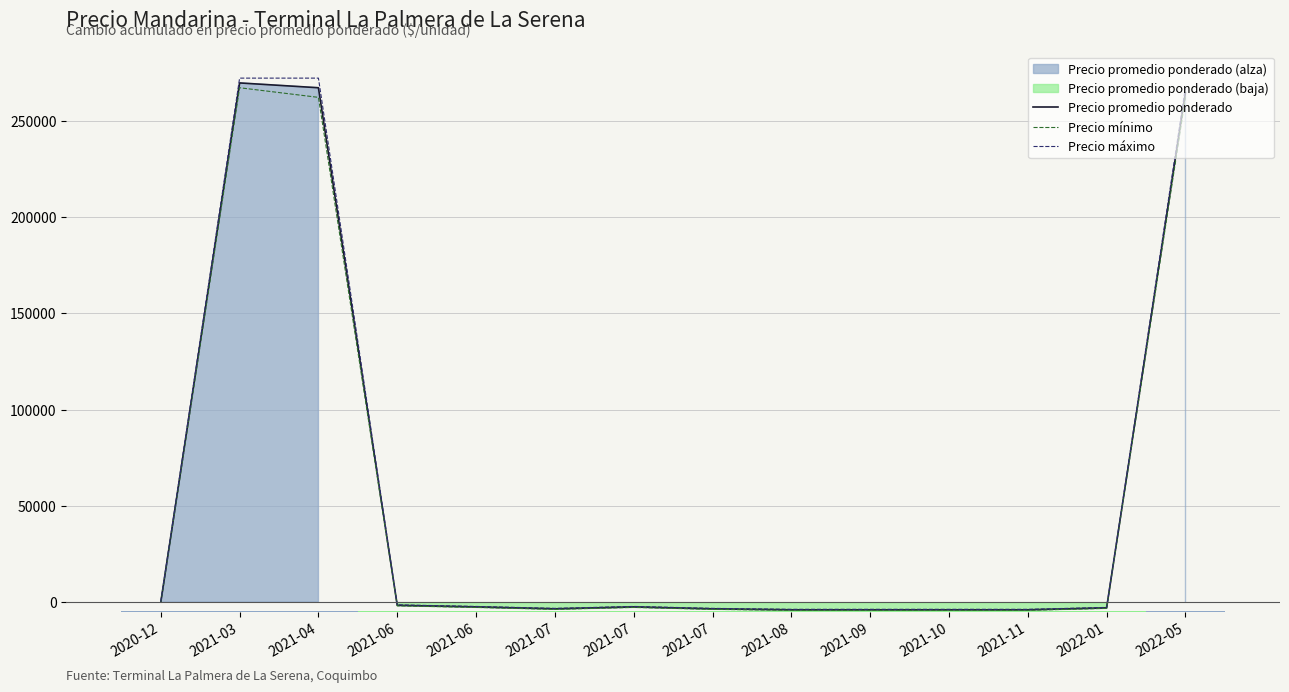

What is the label of the 3rd bar from the left?

2021-04